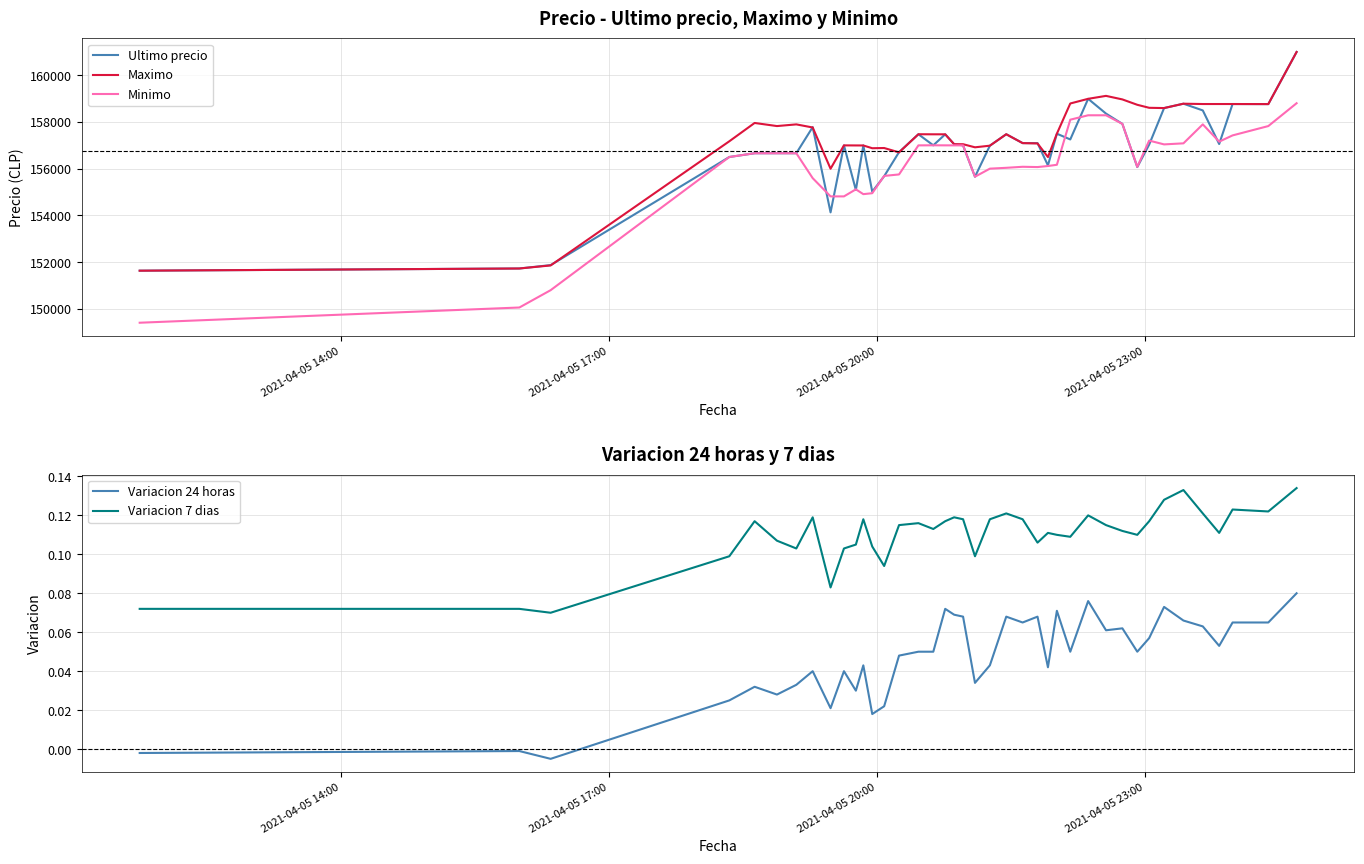

True or false: Minimo and Variacion 24 horas intersect in this chart.

False